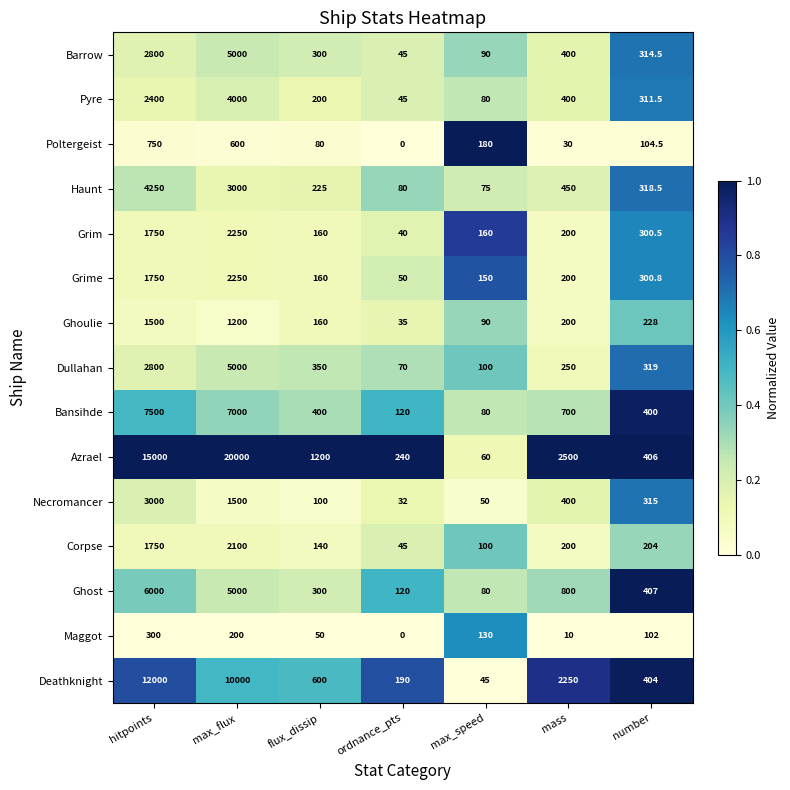

Which category has the lowest value across all series?

ordnance_pts